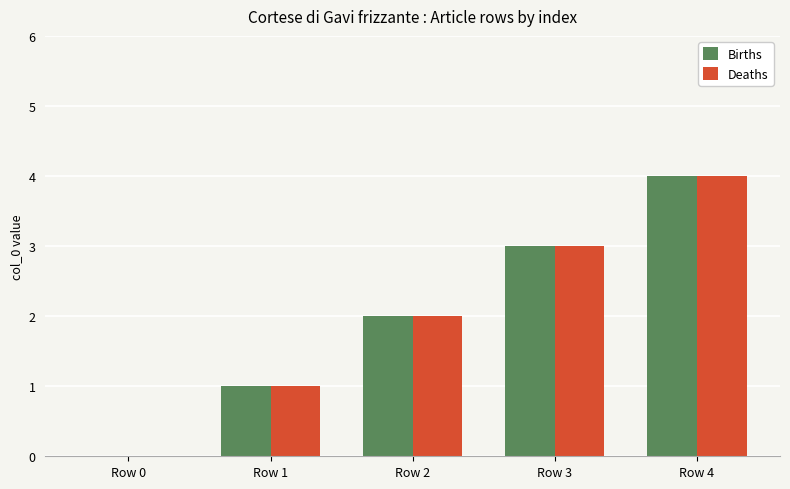

At which label is Deaths closest to 2?

Row 2